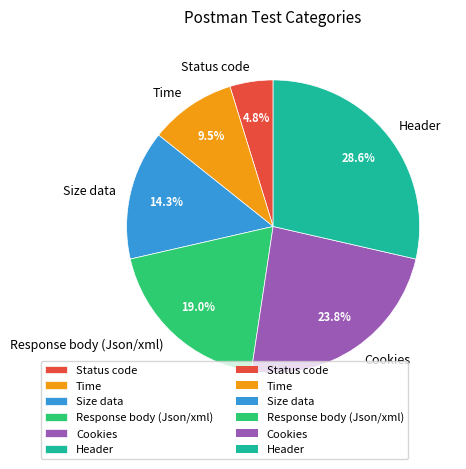

Which slice is the smallest?

Status code